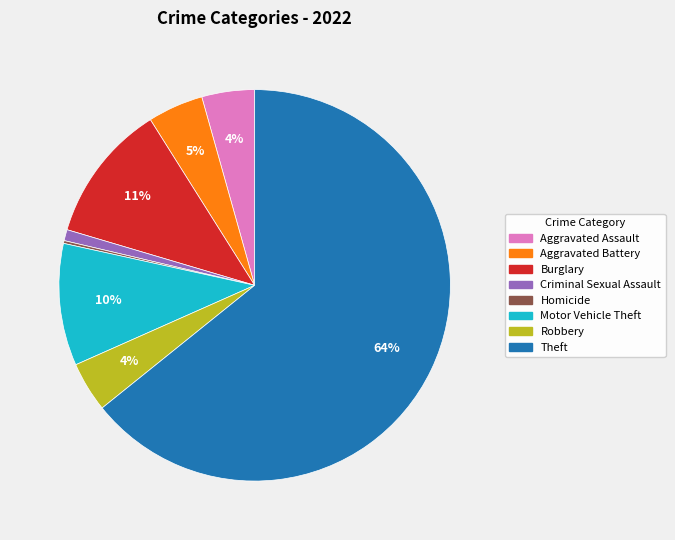

To the nearest percent, what is the average slice percentage?

12%